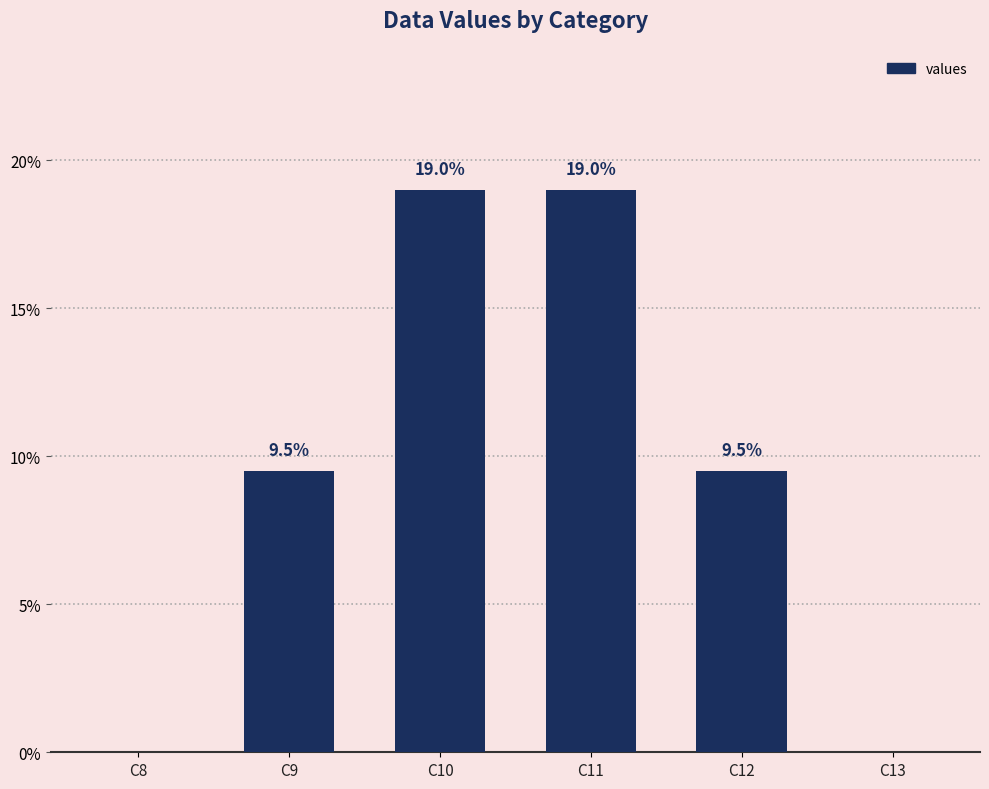

The chart shows a value of 9.5 at C9. True or false?

True